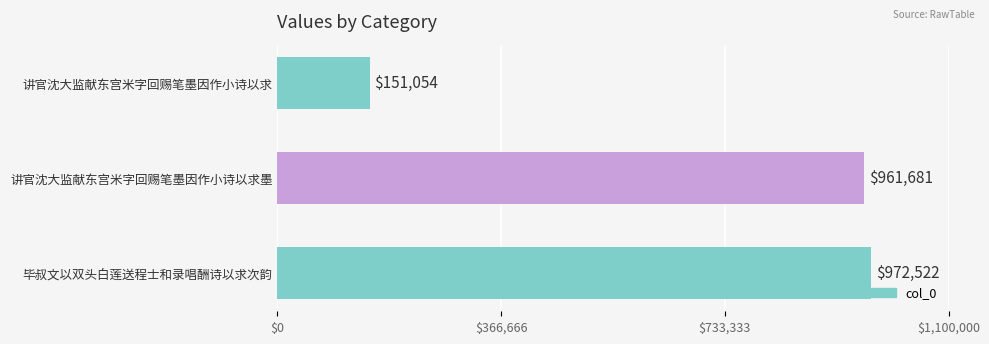

The value at 讲官沈大监献东宫米字回赐笔墨因作小诗以求墨 is 961681. True or false?

True